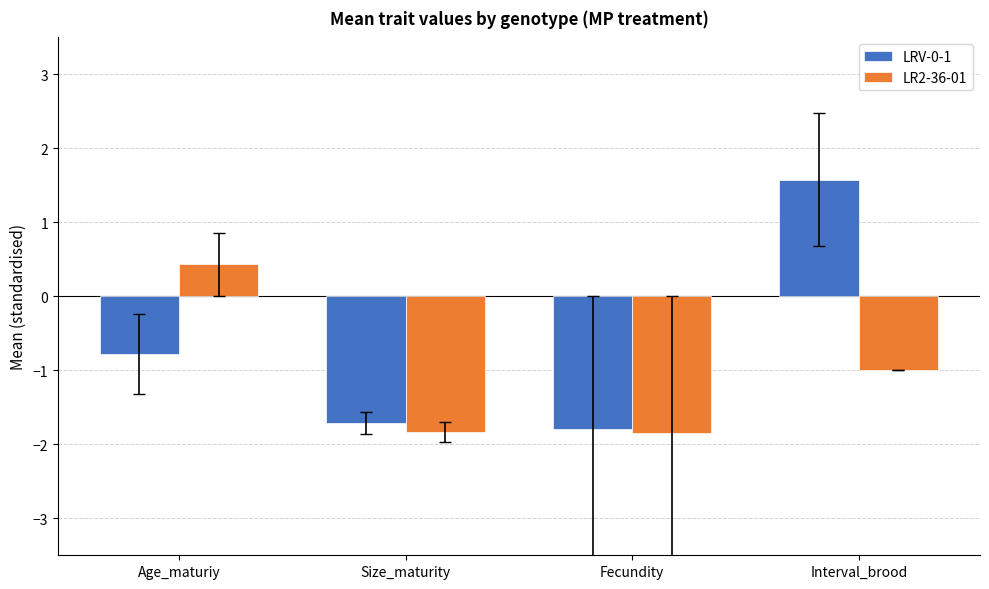

List the series in order of their overall mean, lowest first.

LR2-36-01, LRV-0-1